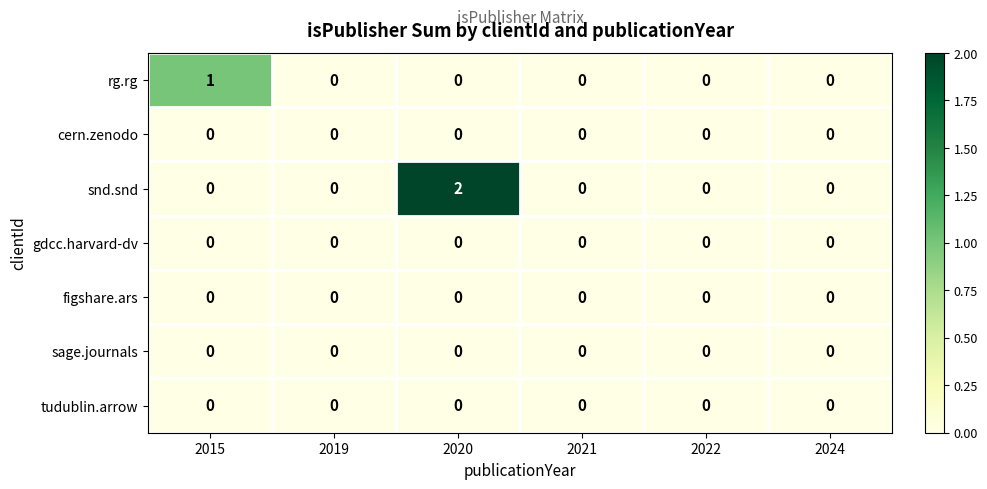

Which series has the largest total across all categories?

snd.snd